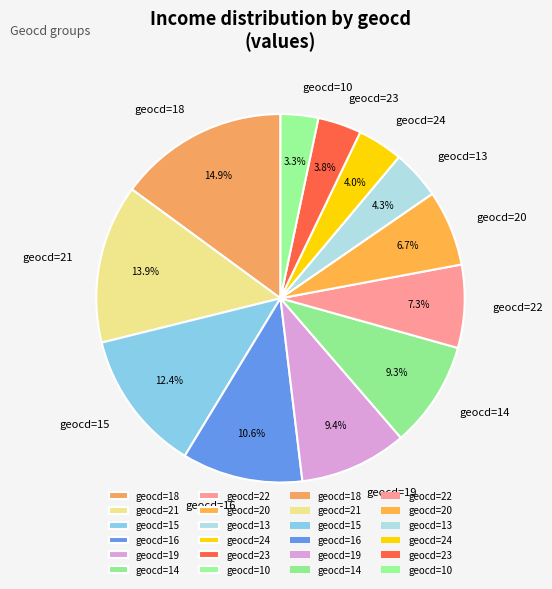

Which slice is the largest?

geocd=18